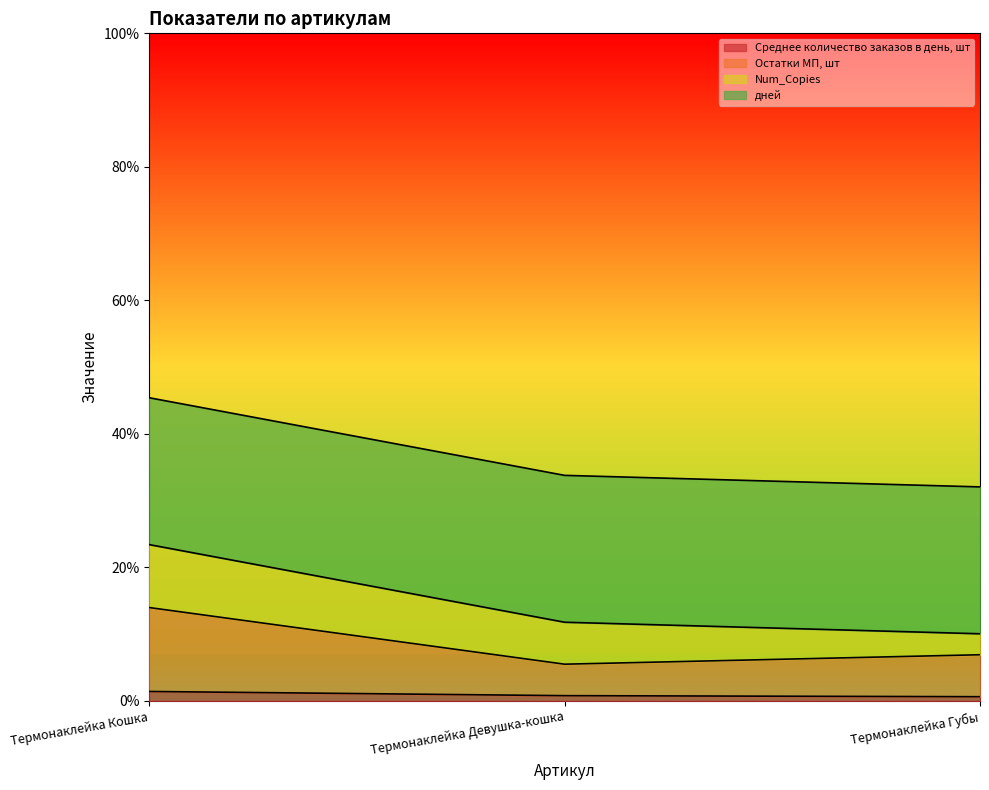

Does the chart display data point markers on the line(s)?

No